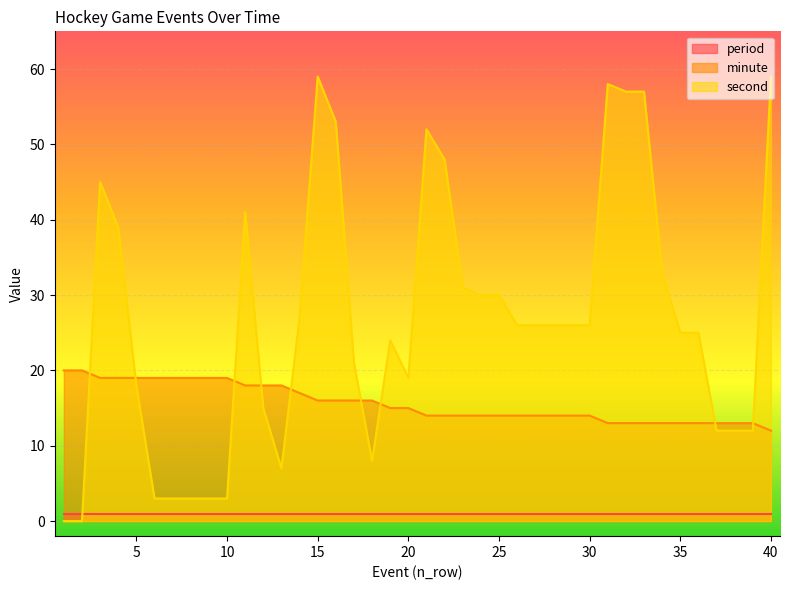

What is the average value of the second series?

27